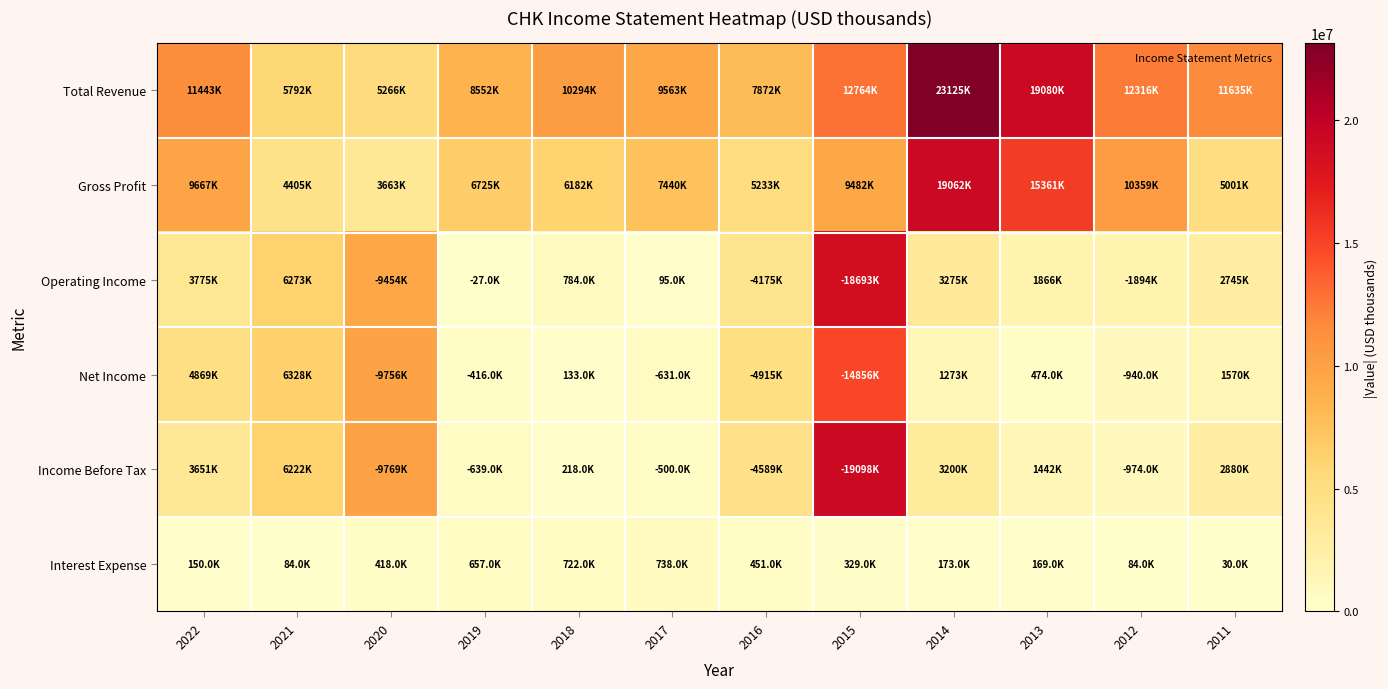

Reading right to left, what are all the values shown in this chart?

Total Revenue: 2011=11635000	2012=12316000	2013=19080000	2014=23125000	2015=12764000	2016=7872000	2017=9563000	2018=10294000	2019=8552000	2020=5266000	2021=5792000	2022=11443000
Gross Profit: 2011=5001000	2012=10359000	2013=15361000	2014=19062000	2015=9482000	2016=5233000	2017=7440000	2018=6182000	2019=6725000	2020=3663000	2021=4405000	2022=9667000
Operating Income: 2011=2745000	2012=1894000	2013=1866000	2014=3275000	2015=18693000	2016=4175000	2017=95000	2018=784000	2019=27000	2020=9454000	2021=6273000	2022=3775000
Net Income: 2011=1570000	2012=940000	2013=474000	2014=1273000	2015=14856000	2016=4915000	2017=631000	2018=133000	2019=416000	2020=9756000	2021=6328000	2022=4869000
Income Before Tax: 2011=2880000	2012=974000	2013=1442000	2014=3200000	2015=19098000	2016=4589000	2017=500000	2018=218000	2019=639000	2020=9769000	2021=6222000	2022=3651000
Interest Expense: 2011=30000	2012=84000	2013=169000	2014=173000	2015=329000	2016=451000	2017=738000	2018=722000	2019=657000	2020=418000	2021=84000	2022=150000